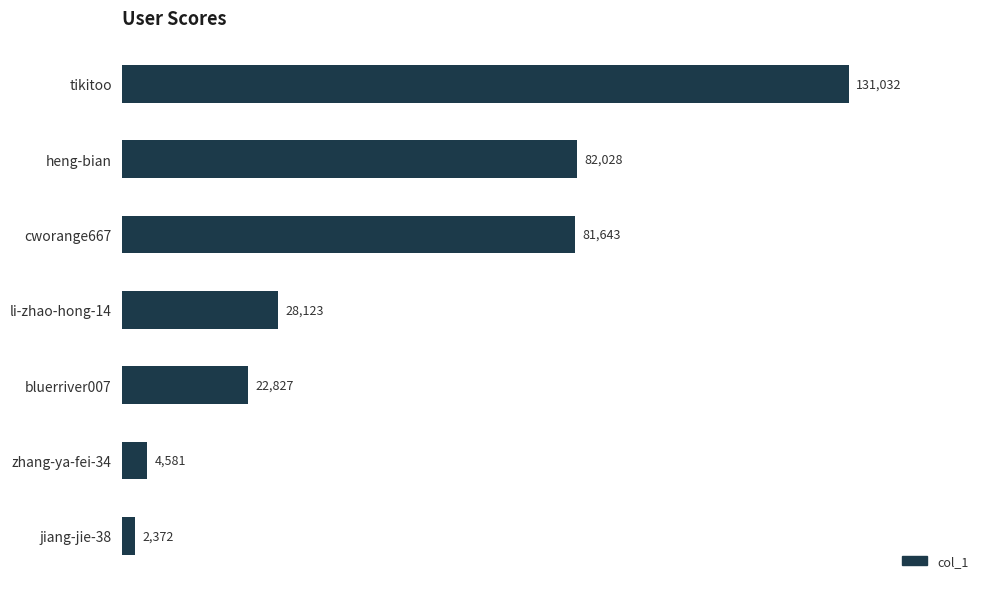

Rank the categories by value from highest to lowest.

tikitoo, heng-bian, cworange667, li-zhao-hong-14, bluerriver007, zhang-ya-fei-34, jiang-jie-38